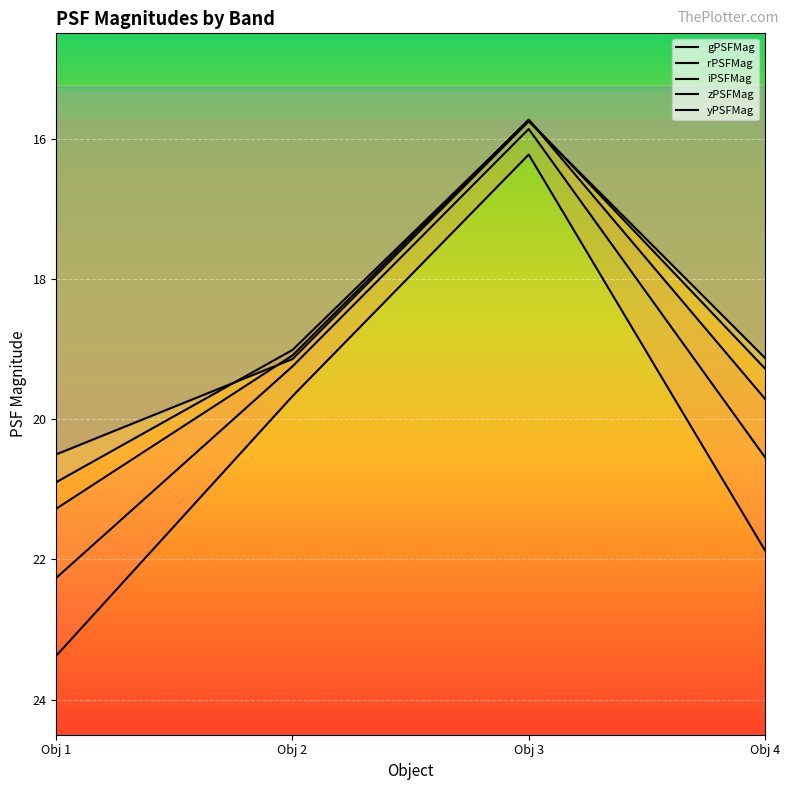

At how many categories does at least one series exceed 19?

3